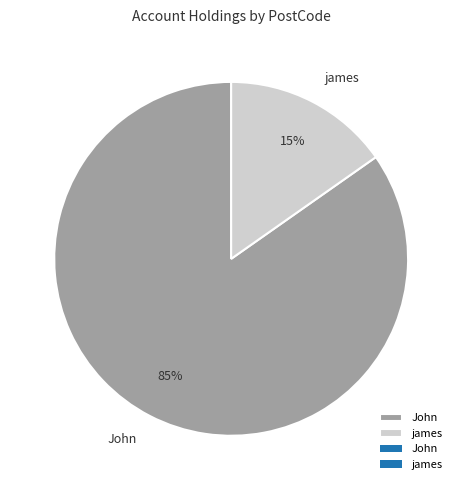

To the nearest percent, what is the difference between the largest and smallest slice percentages?

70%